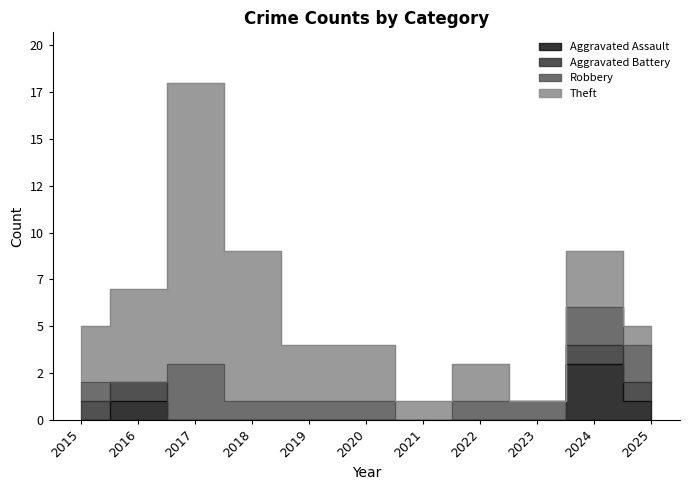

At which category does Aggravated Assault reach its first local peak?

2016